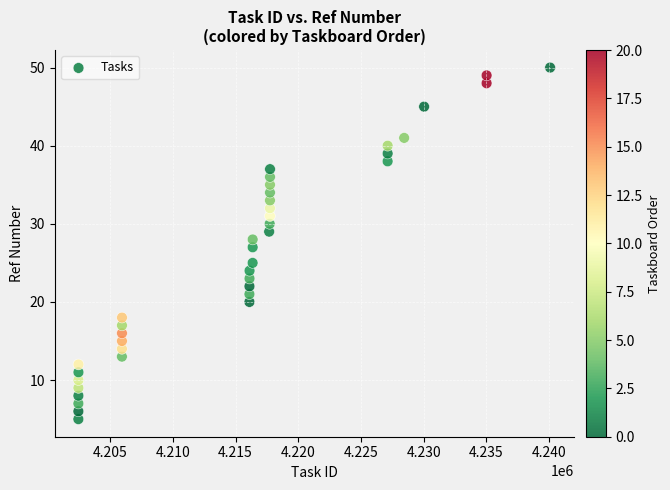

What is the range of X values (max minus min)?

37608